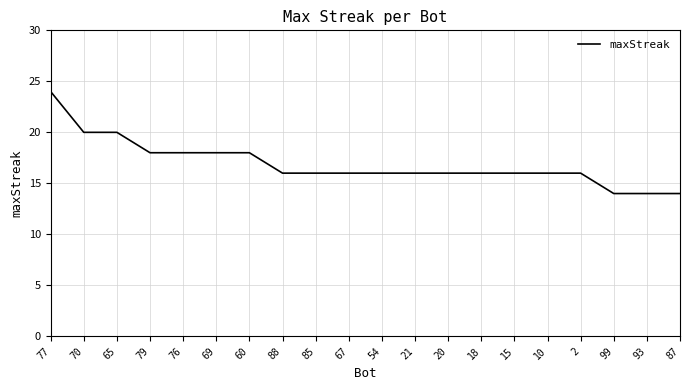

What is the approximate value at 88, to the nearest 10?

20